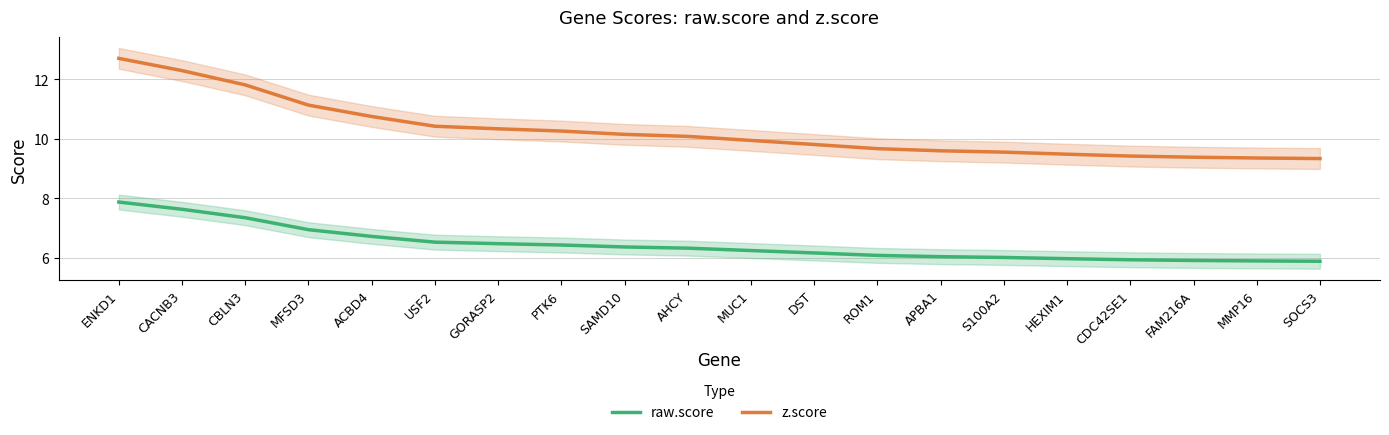

True or false: z.score and raw.score intersect in this chart.

False